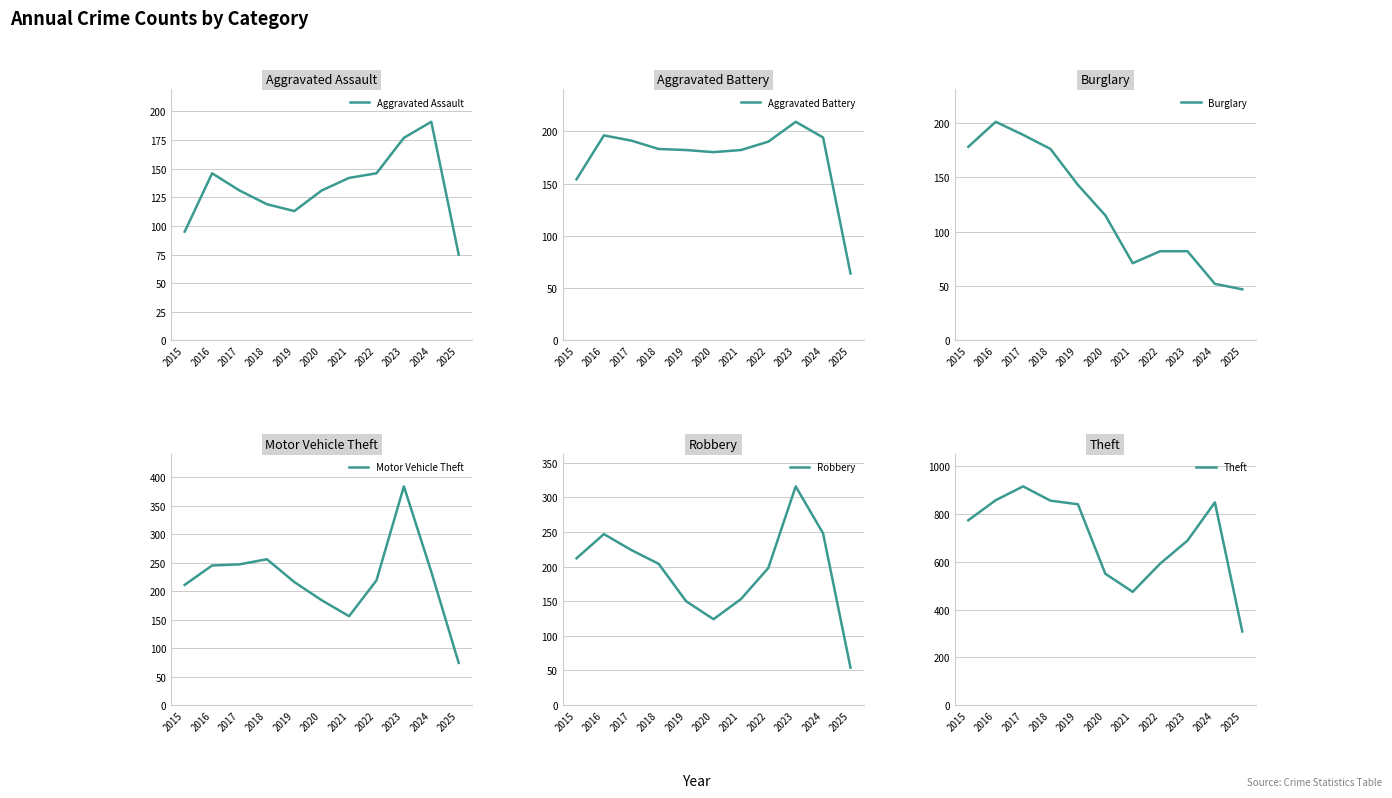

Reading left to right, what are all the values shown in this chart?

Aggravated Assault: 95	146	131	119	113	131	142	146	177	191	75
Aggravated Battery: 154	196	191	183	182	180	182	190	209	194	64
Burglary: 178	201	189	176	143	115	71	82	82	52	47
Motor Vehicle Theft: 211	245	247	256	216	184	156	219	384	234	74
Robbery: 212	247	224	204	150	124	153	198	316	248	54
Theft: 774	858	916	856	841	550	474	592	689	849	308